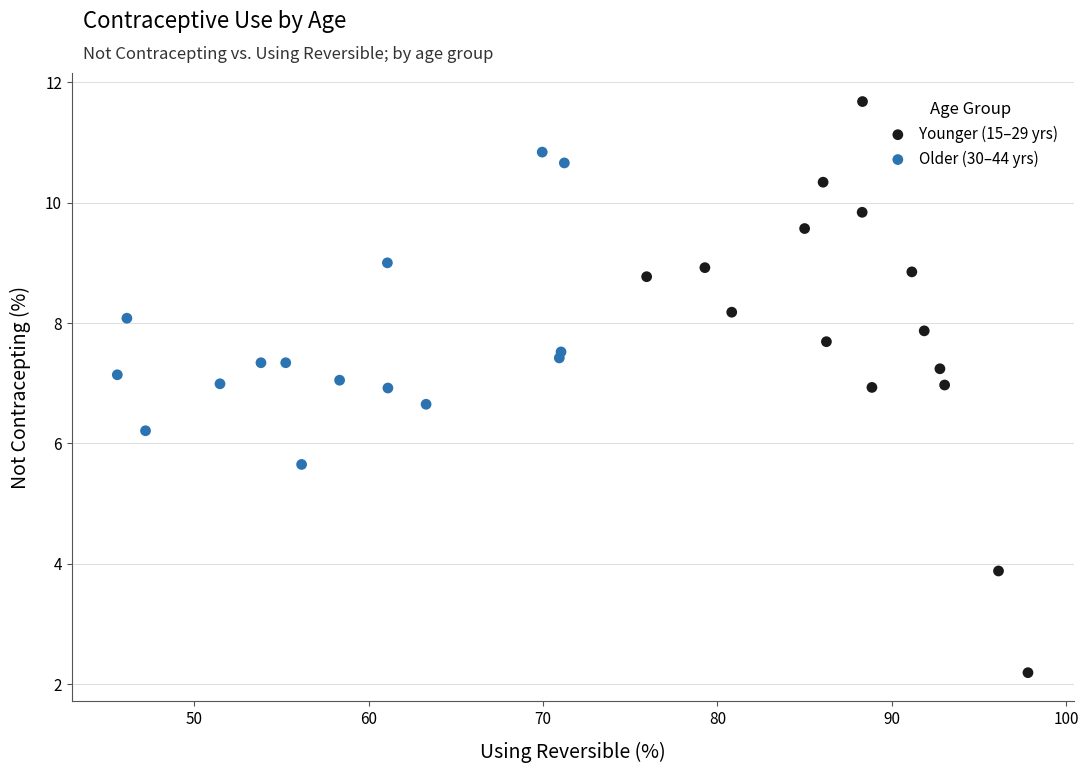

Which series reaches the maximum Y coordinate?

Younger (15–29 yrs)